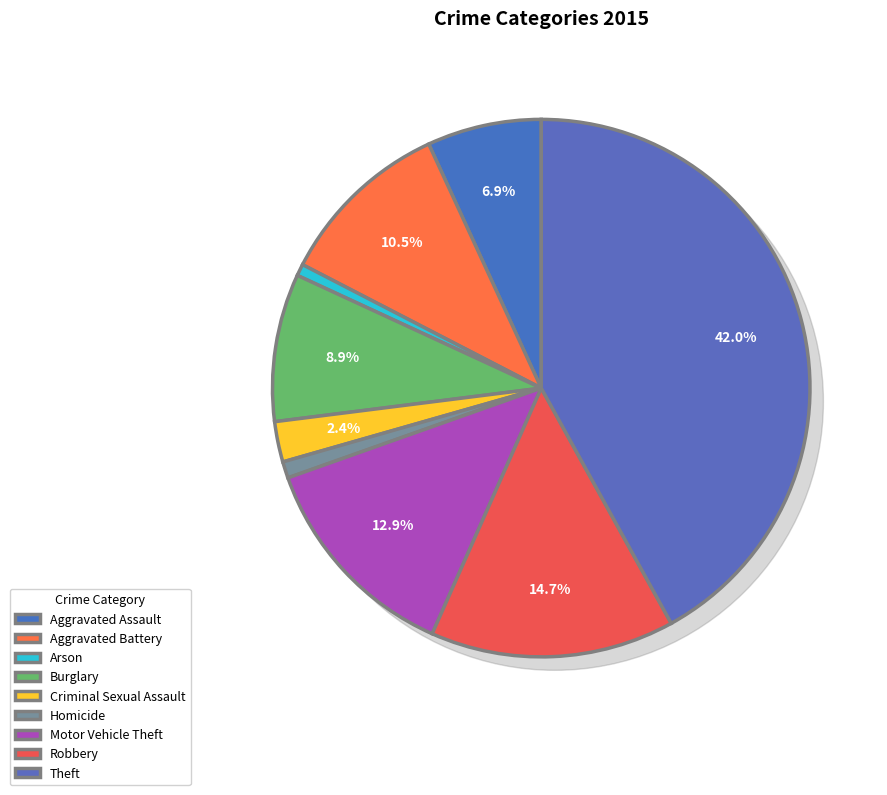

What is the change in value from Aggravated Assault to Burglary?

+71